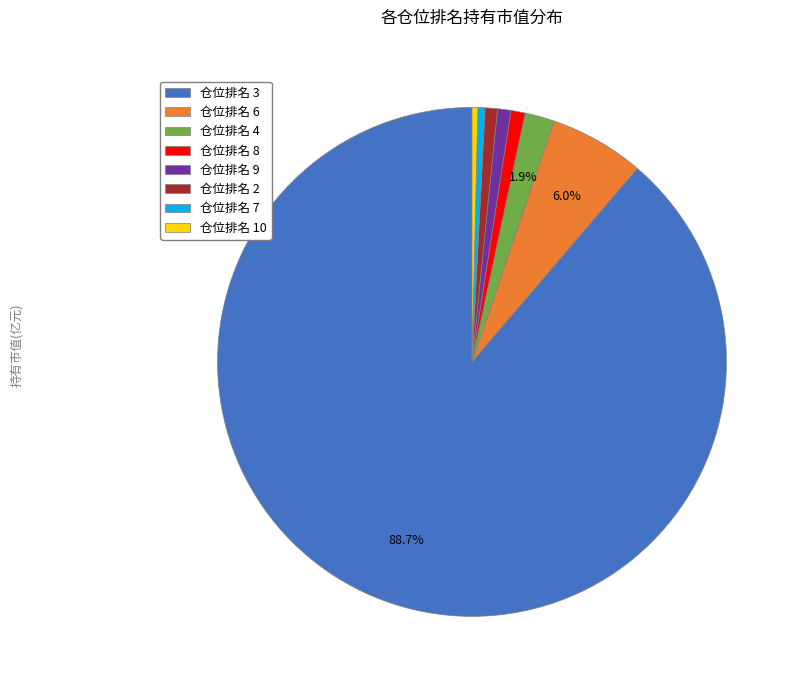

How many slices are in this pie chart?

8